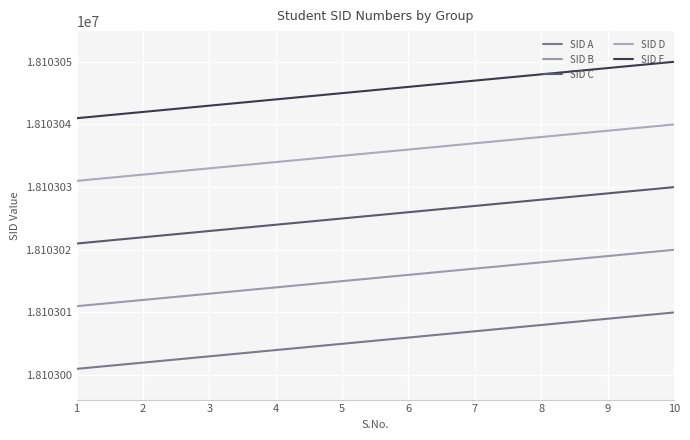

What are all the series names shown in the legend?

SID A, SID B, SID C, SID D, SID E